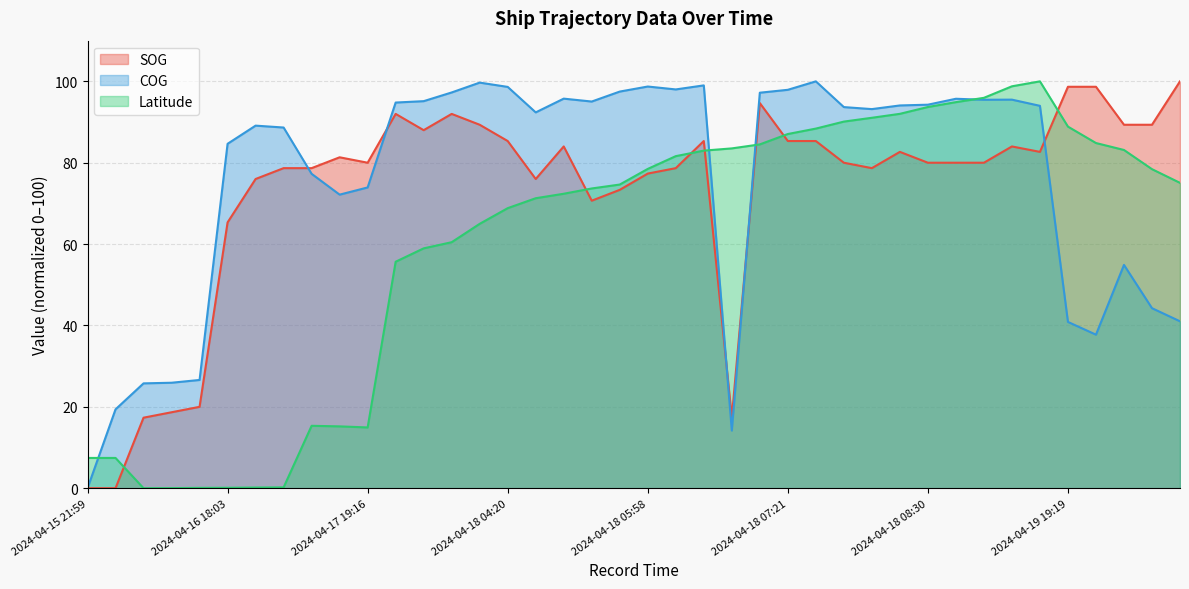

In Latitude, how many points are lower than both neighbors (excluding endpoints)?

2